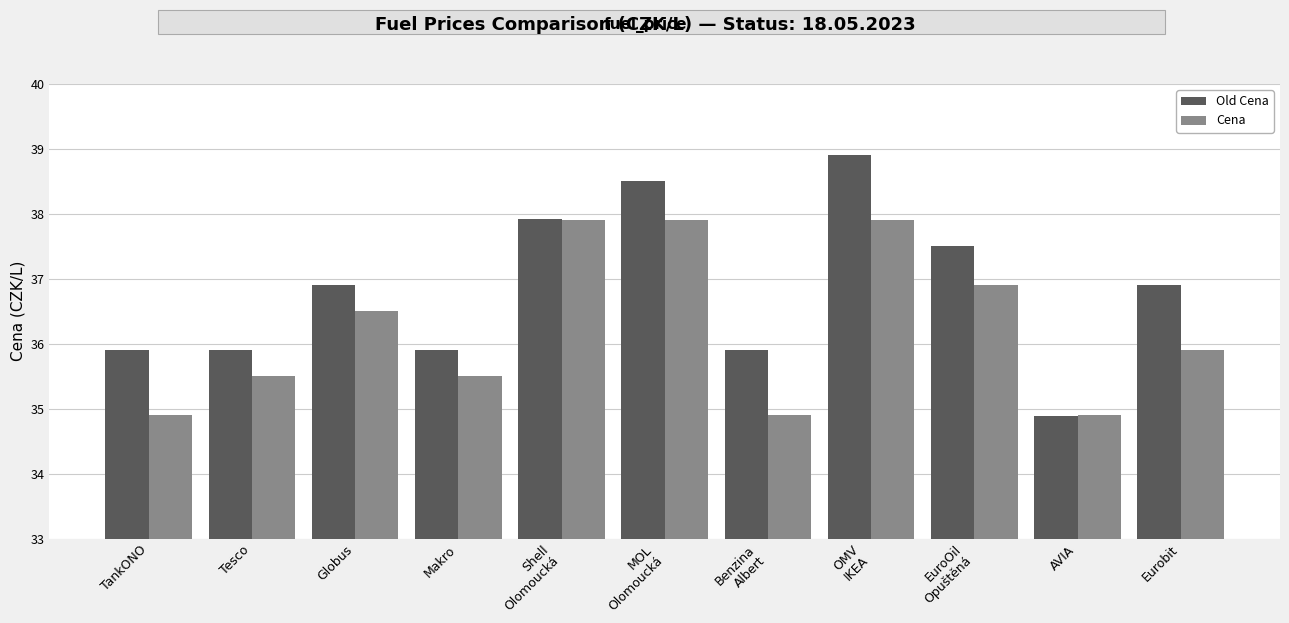

What is the sum of the Old Cena values at AVIA and Makro?

70.8